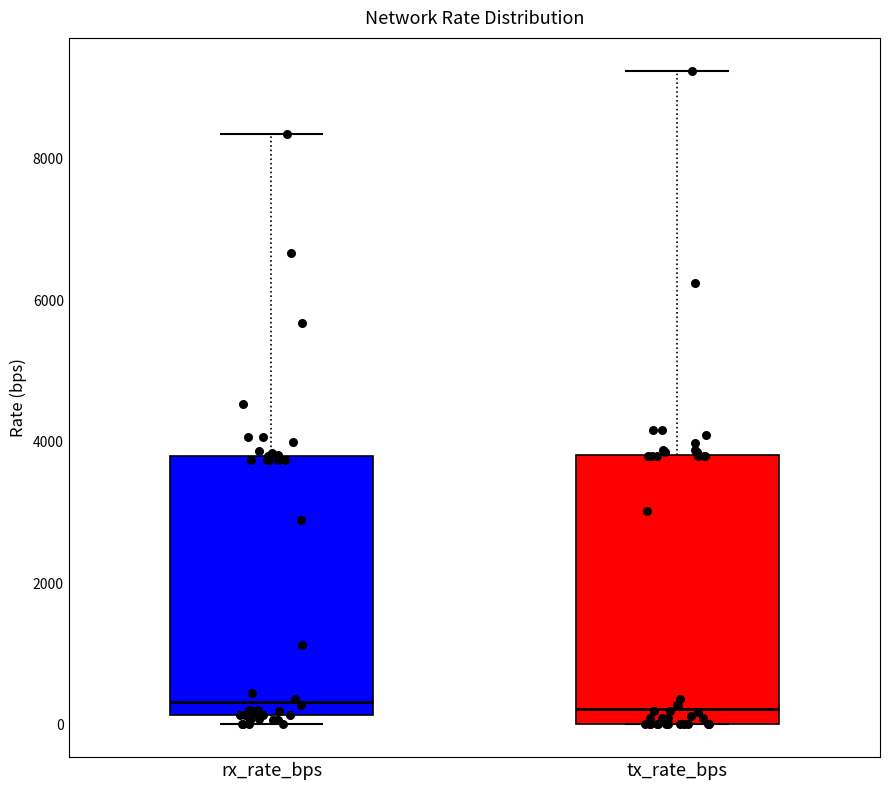

Where does the median line of the box for tx_rate_bps sit on the y-axis? The values are not printed on the chart, so give them approximately, as read against the axis.

200